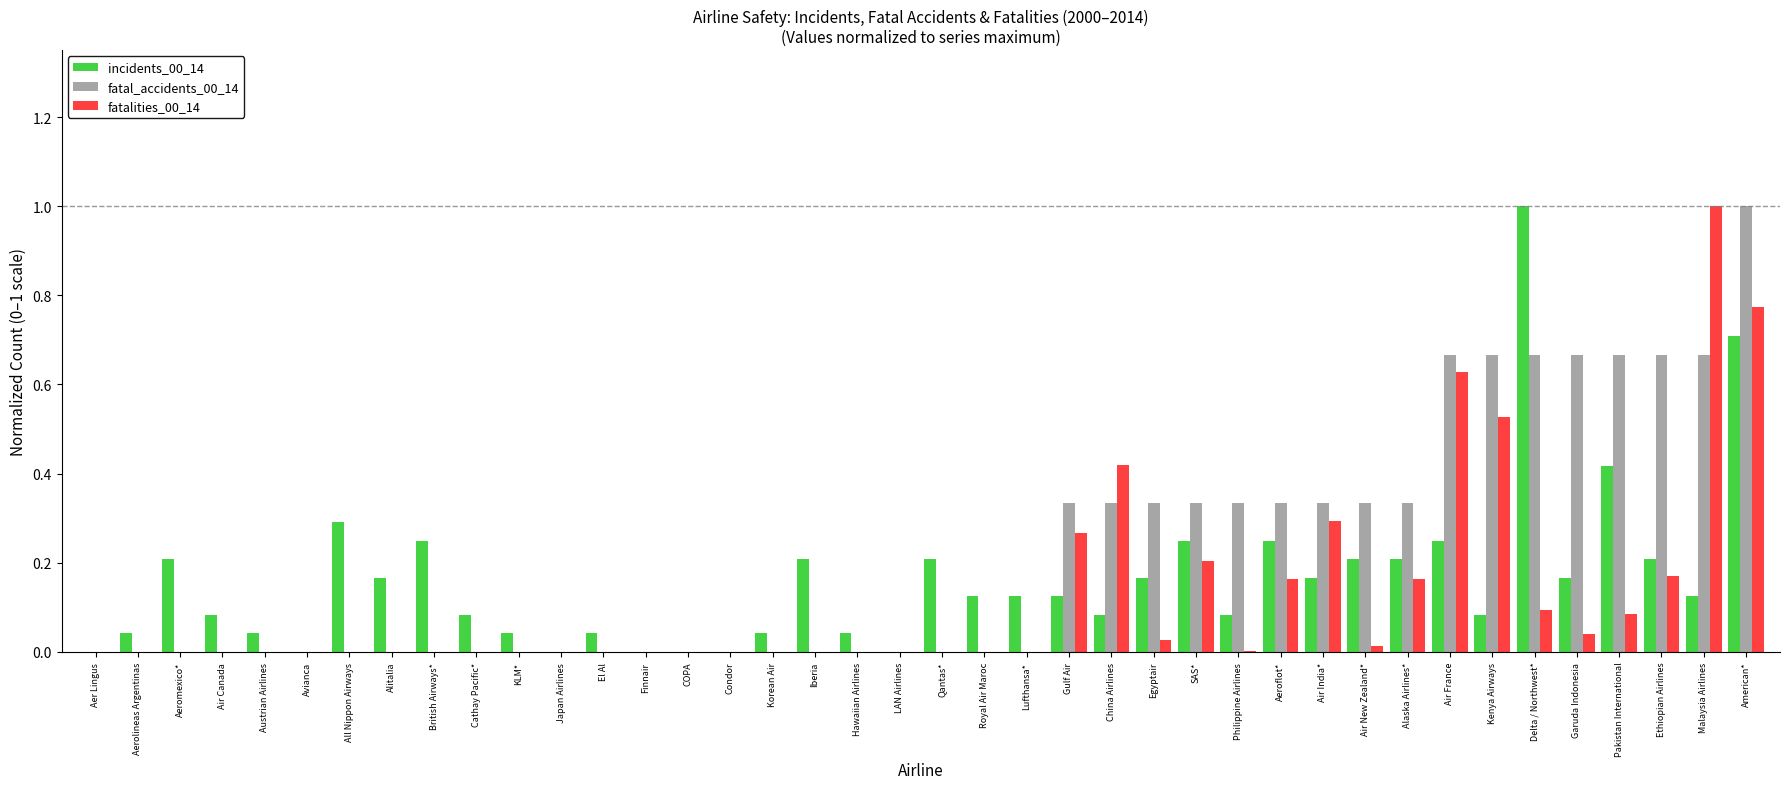

True or false: fatal_accidents_00_14 has a value of 0.3 at Air New Zealand*.

True